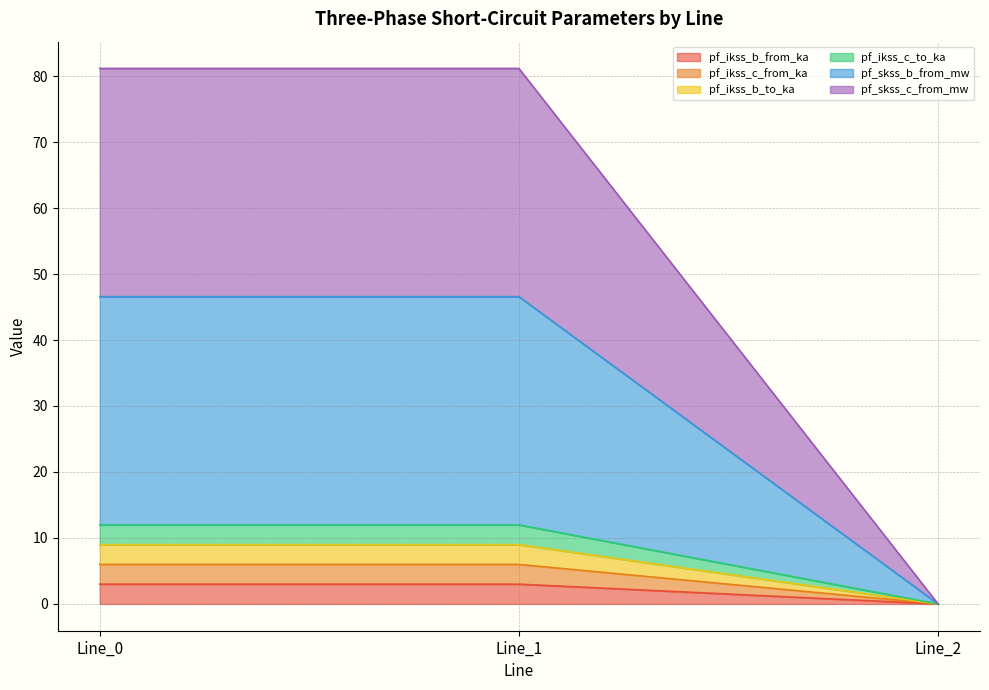

Which series has the largest total across all categories?

pf_skss_c_from_mw